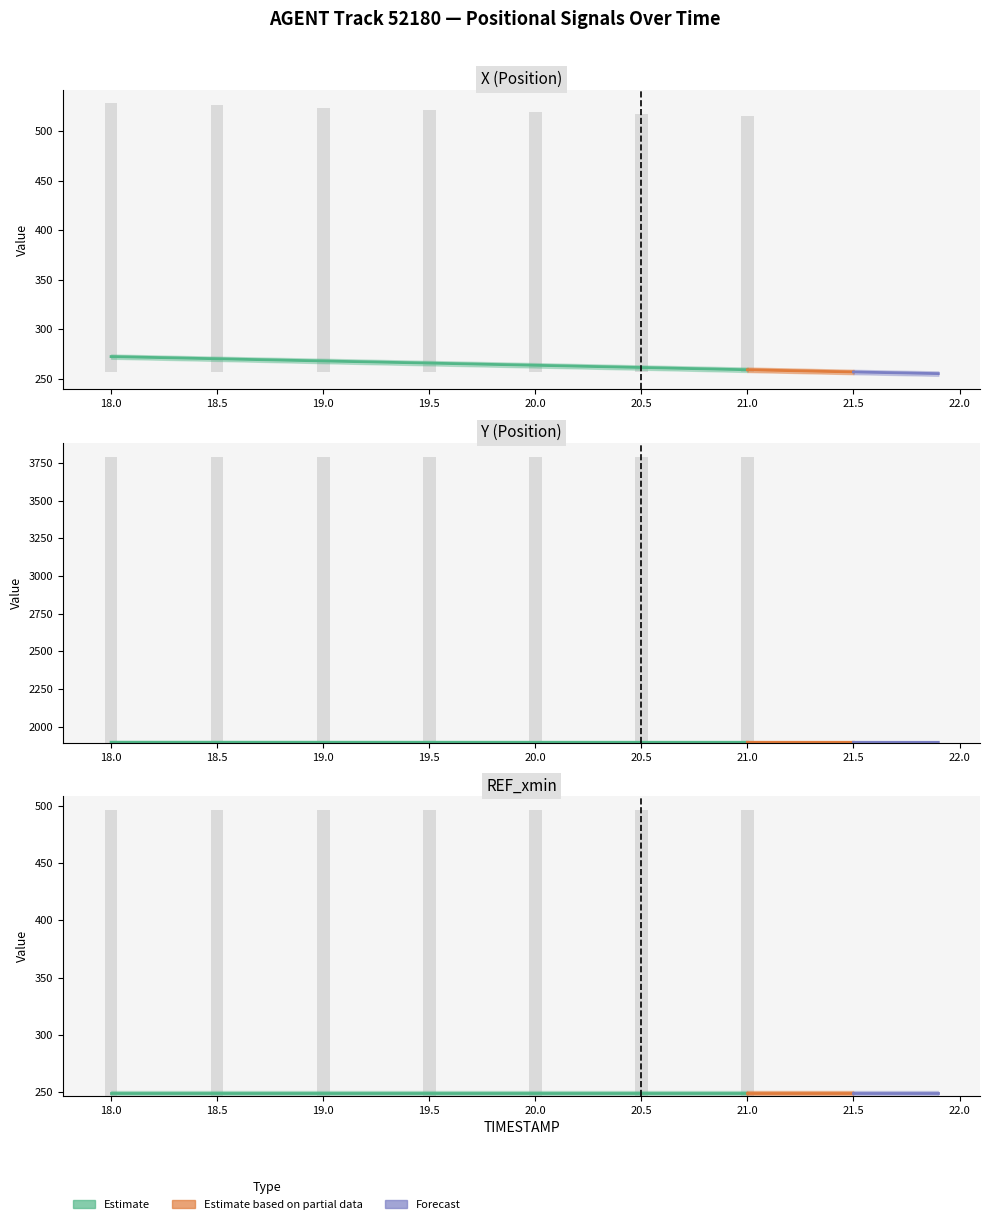

Does the chart contain stacked bars?

No